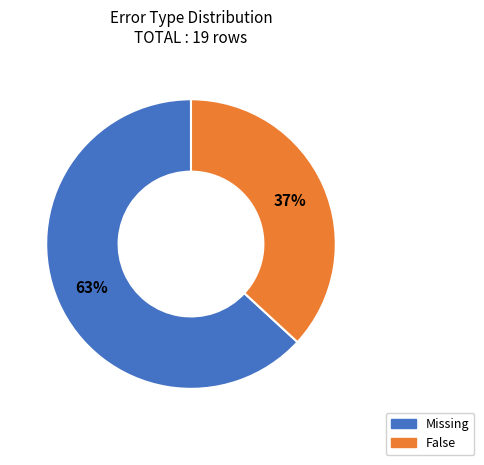

To the nearest percent, what portion does Missing represent?

63%